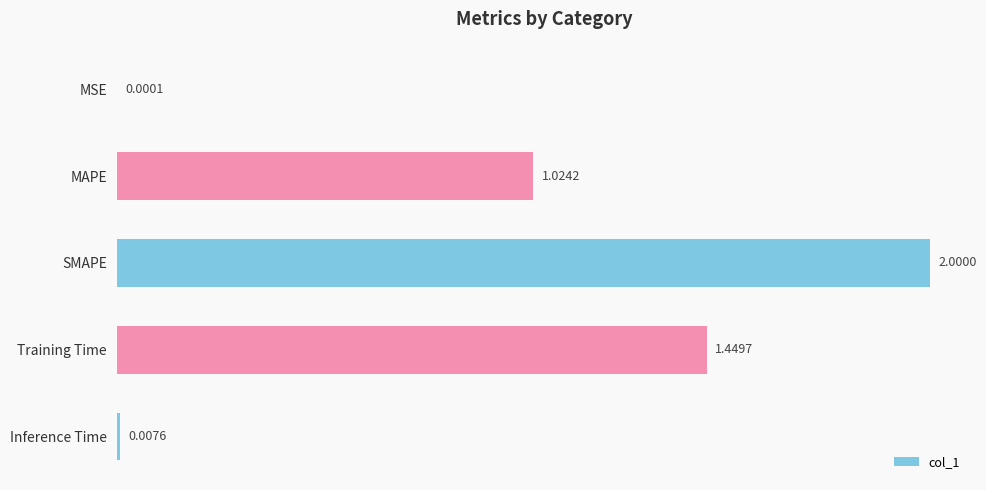

Which has a higher value, Training Time or MSE?

Training Time